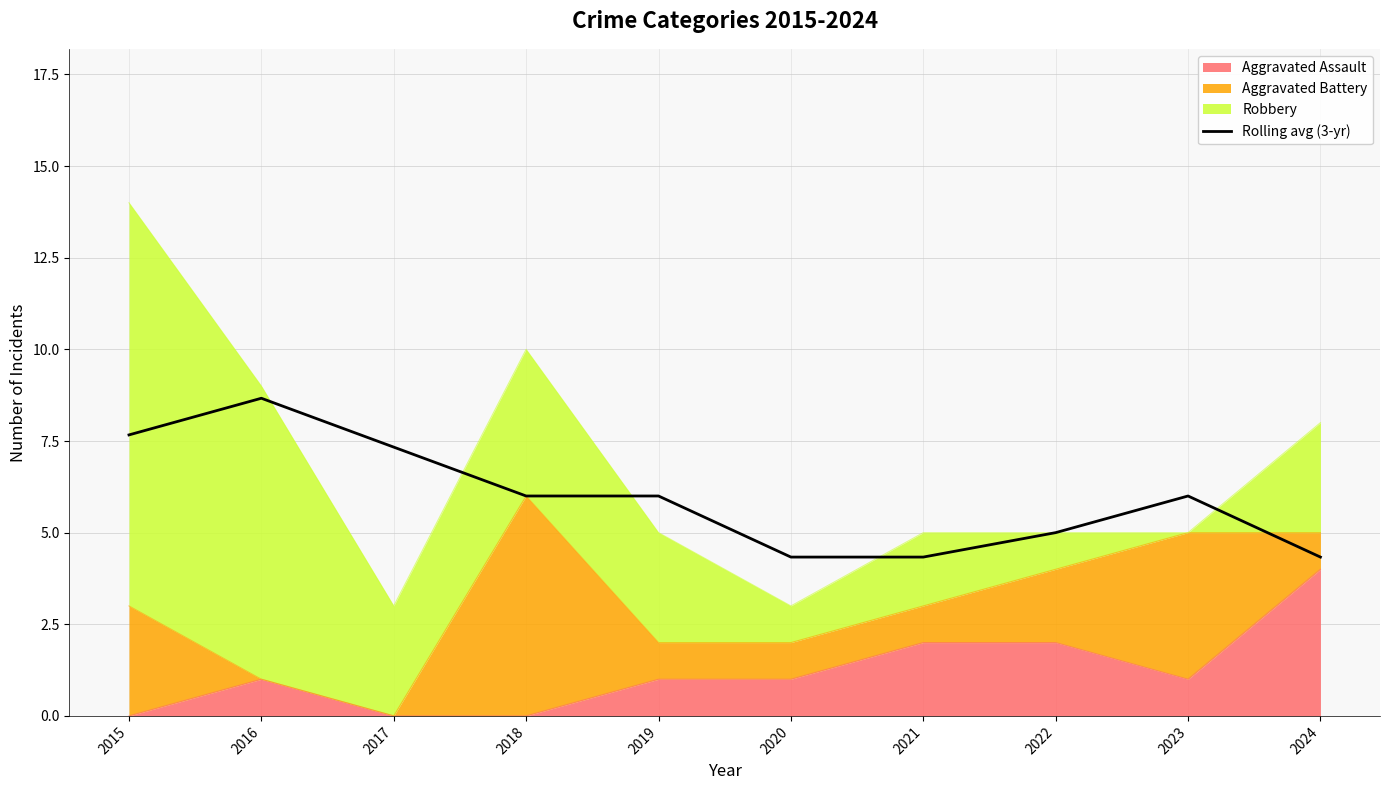

What is the value of the 1st point from the left?

7.7